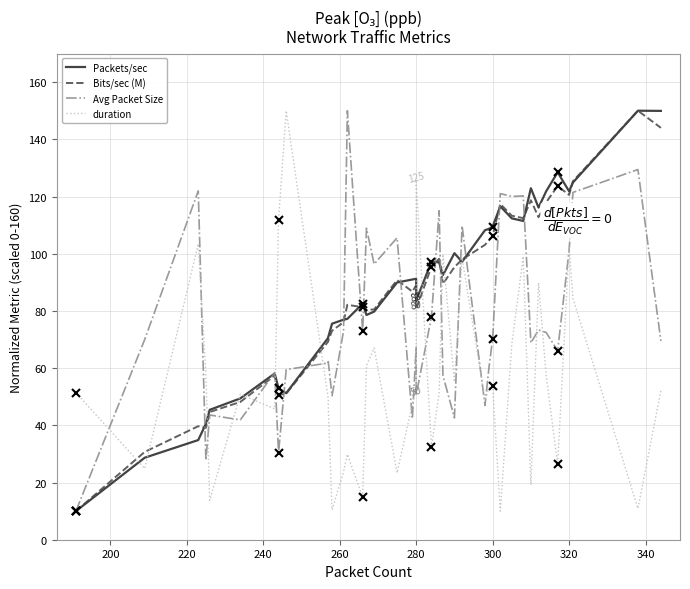

What are all the series names shown in the legend?

Packets/sec, Bits/sec (M), Avg Packet Size, duration